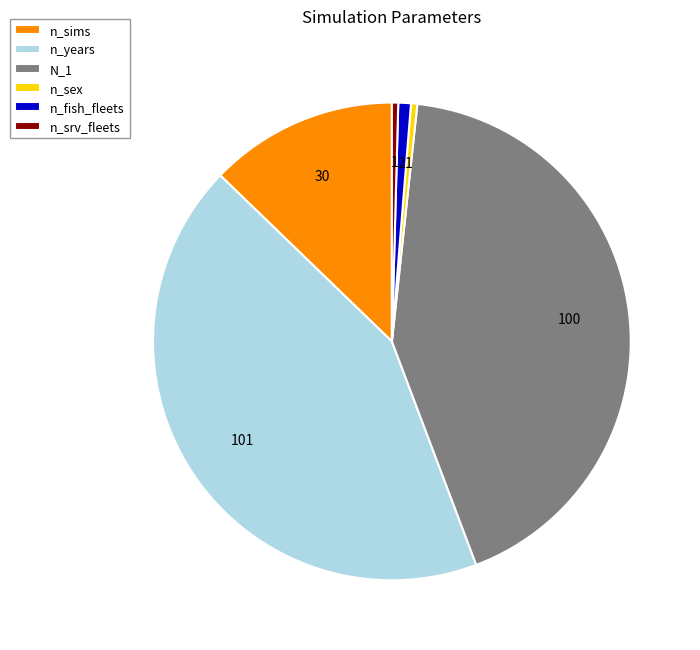

What is the ratio of the value at n_sims to the value at n_srv_fleets?

30.0